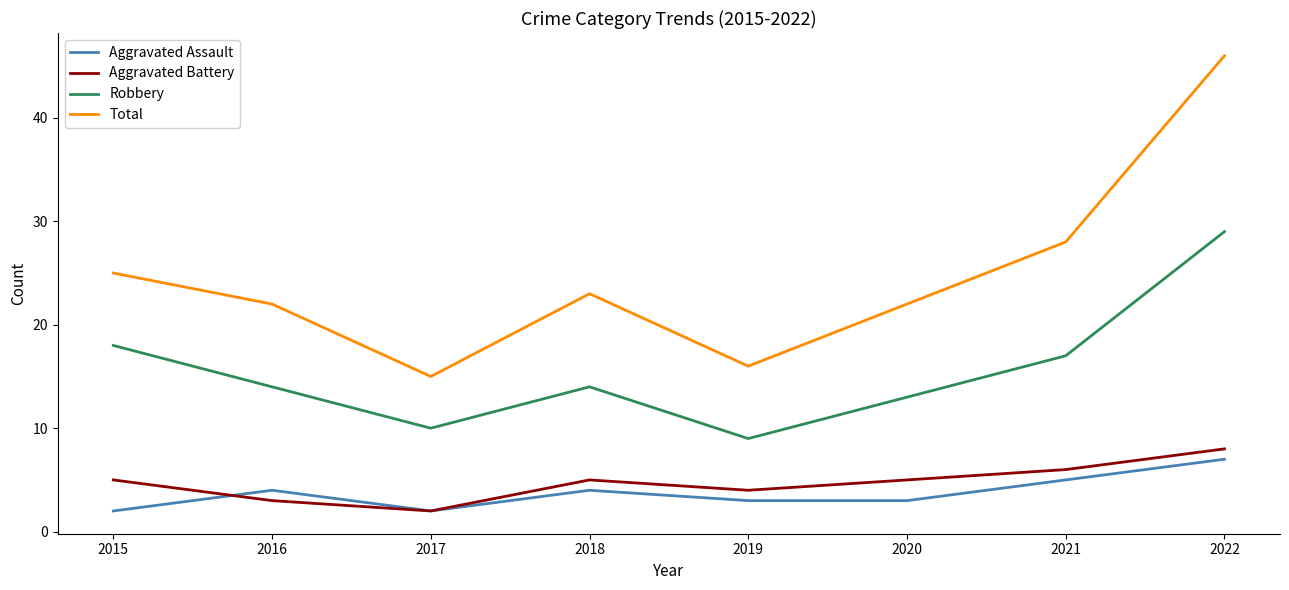

Which series changed the most between 2019 and 2022?

Total